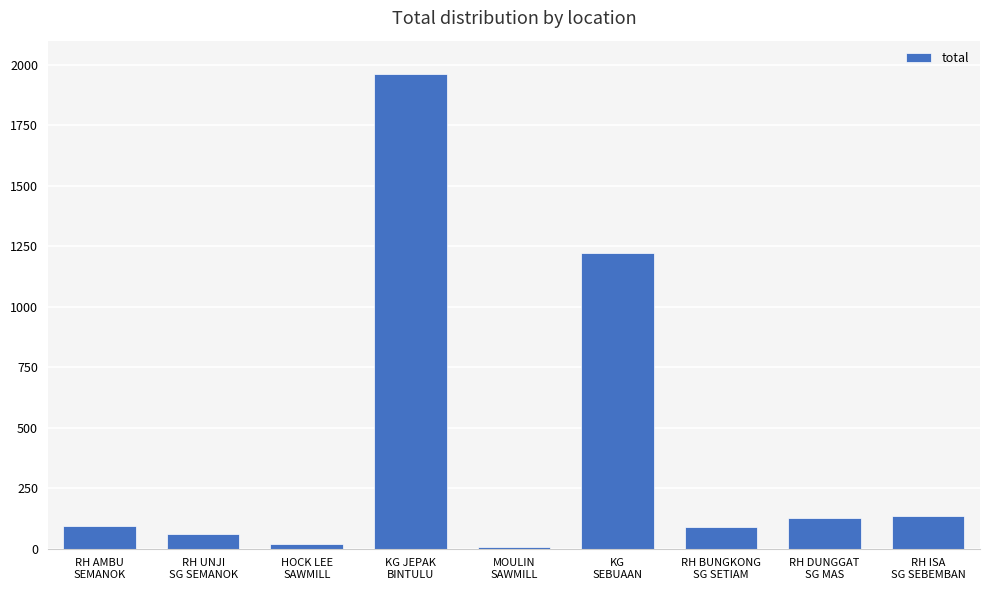

What is the greatest value displayed?

1964